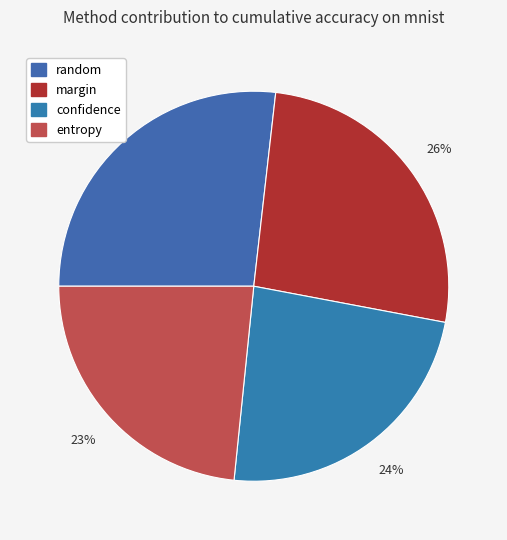

True or false: confidence accounts for 24% of the total.

True